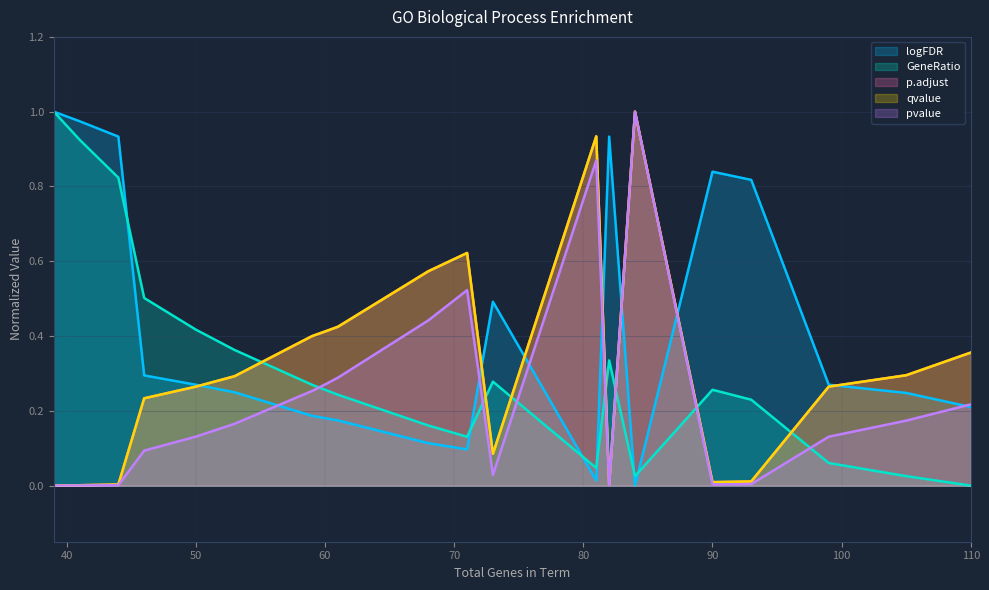

How many intersections are there between qvalue and p.adjust?

6